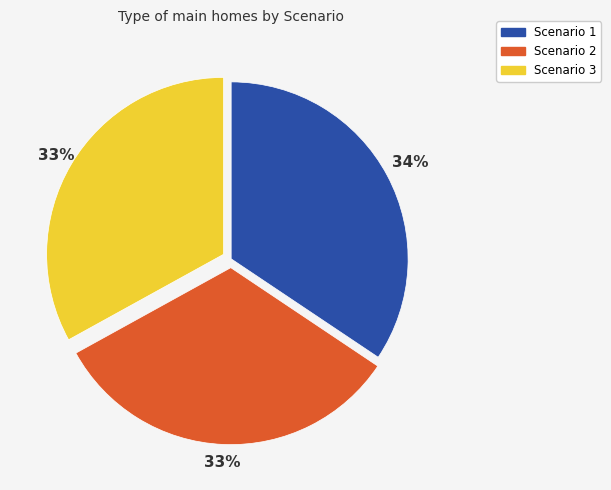

To the nearest percent, what is the difference between the Scenario 1 and Scenario 3 slice percentages?

1%